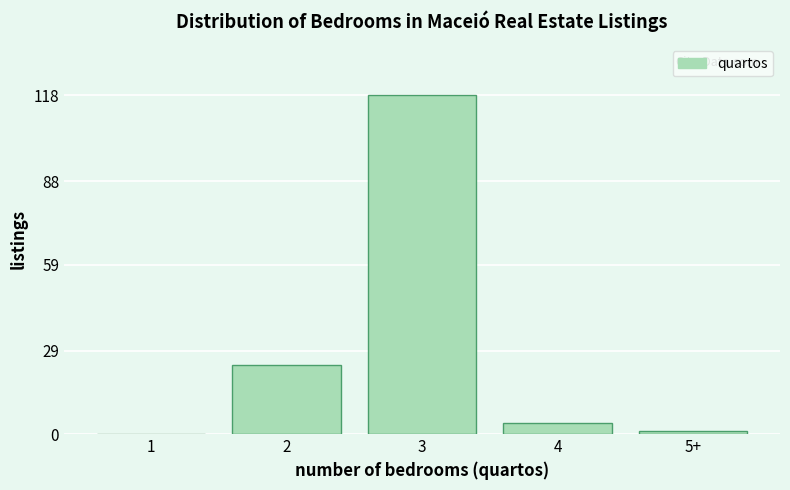

Reading right to left, list all the values displayed in this chart.

5+=1	4=4	3=118	2=24	1=0